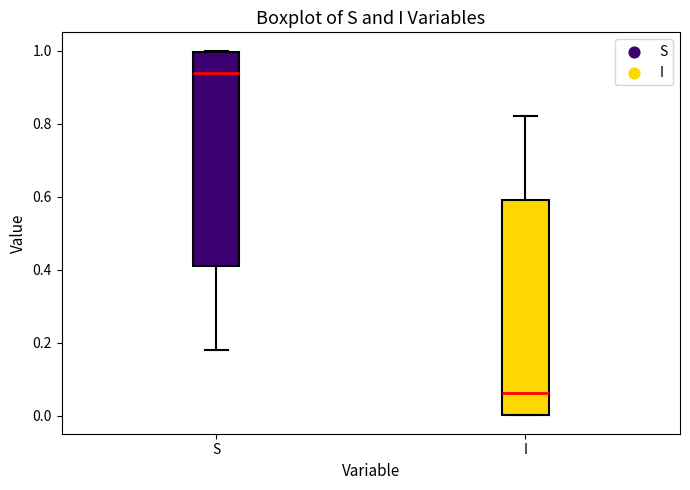

Reading left to right, transcribe this box plot: for each box, give where its median line is, the range the box spans, and where its two whiskers end, as read against the y-axis. The values are not printed on the chart, so give them approximately, as read against the axis.

S: median 0.94, box 0.40 to 1.00, whiskers 0.18 to 1.00
I: median 0.06, box 0.00 to 0.60, whiskers 0.00 to 0.82